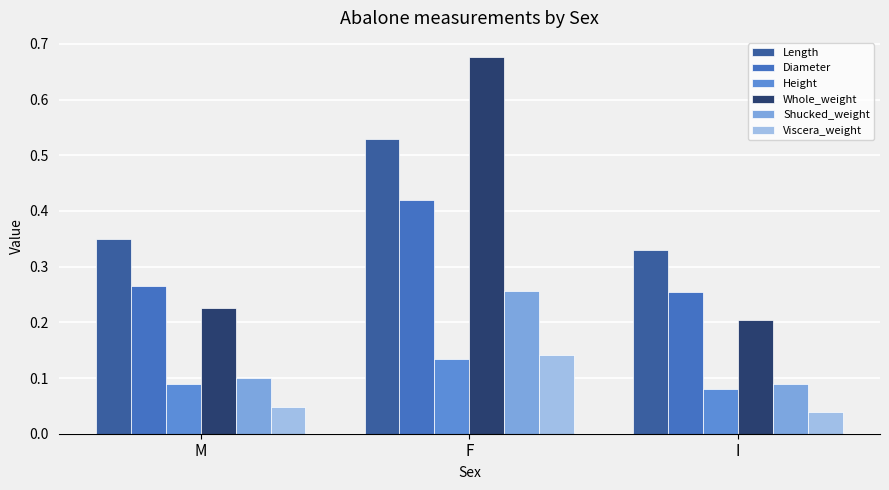

Which series has the largest range (max minus min)?

Whole_weight